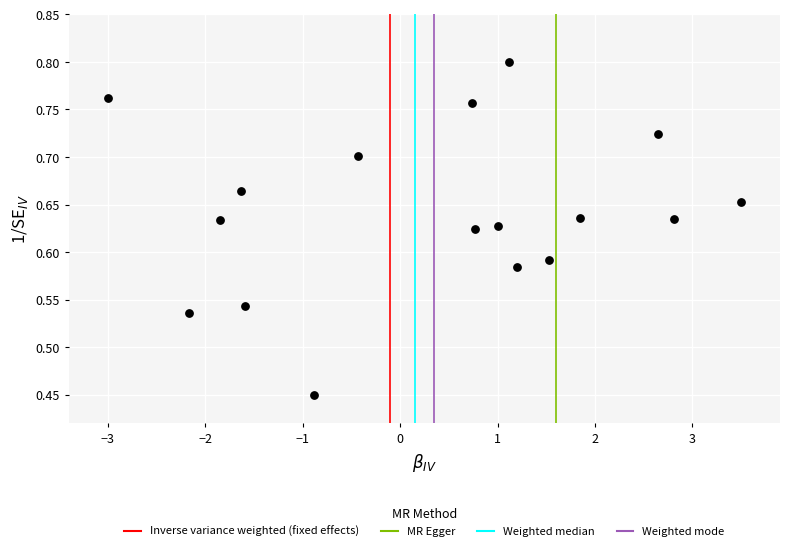

What is the range of X values (max minus min)?

6.5